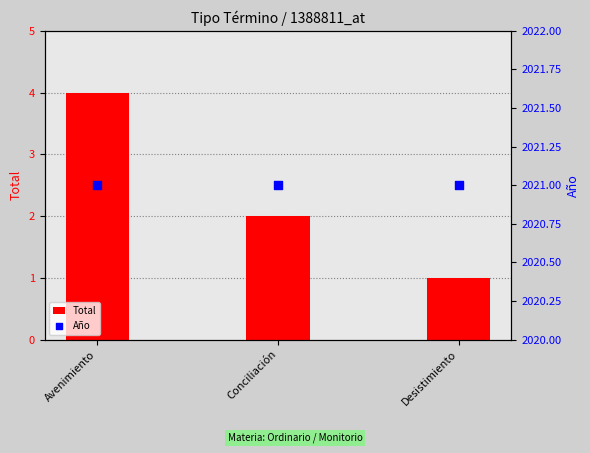

Which series contains the lowest Y value?

Total